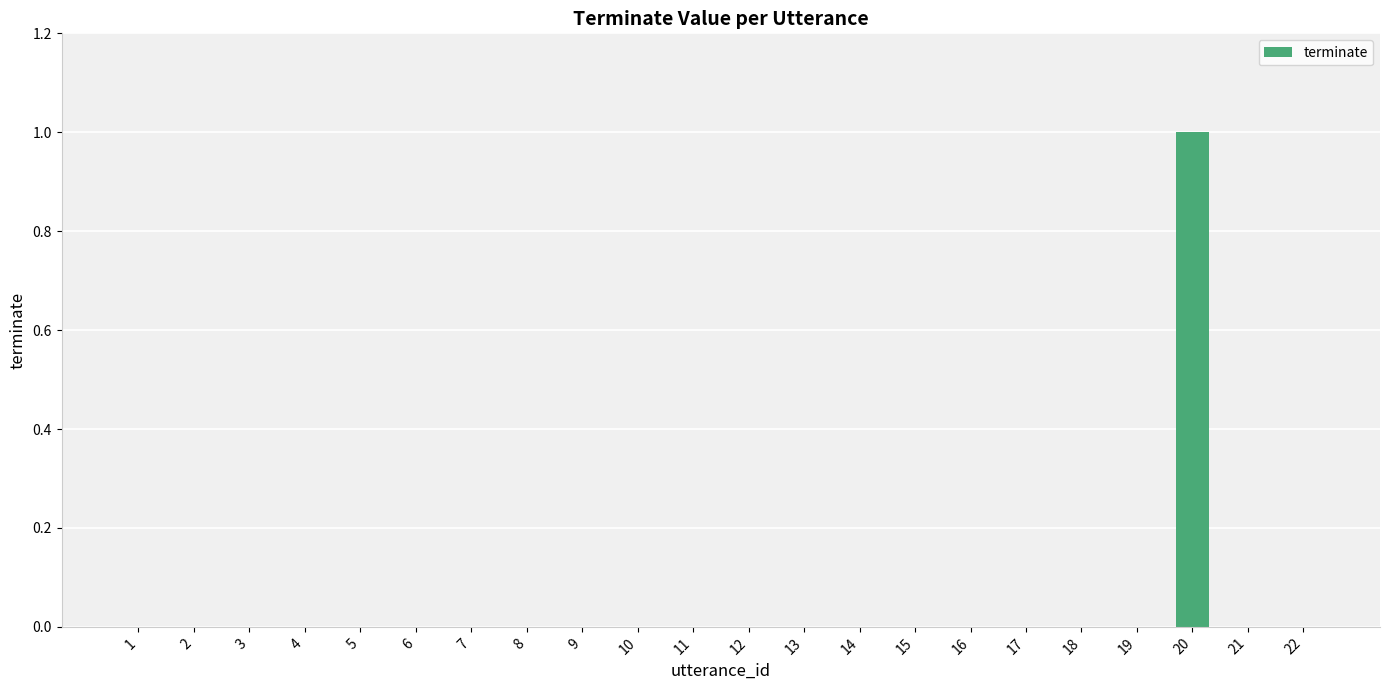

What is the greatest value displayed?

1